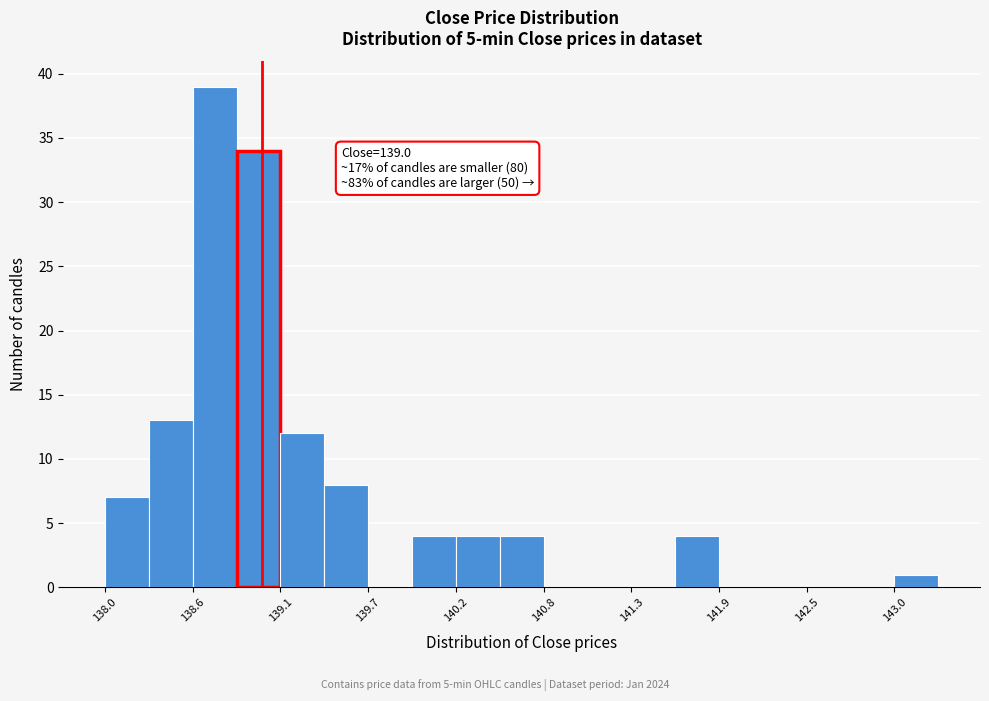

Read against the x-axis, roughly where is the centre of the tallest bar?

138.7